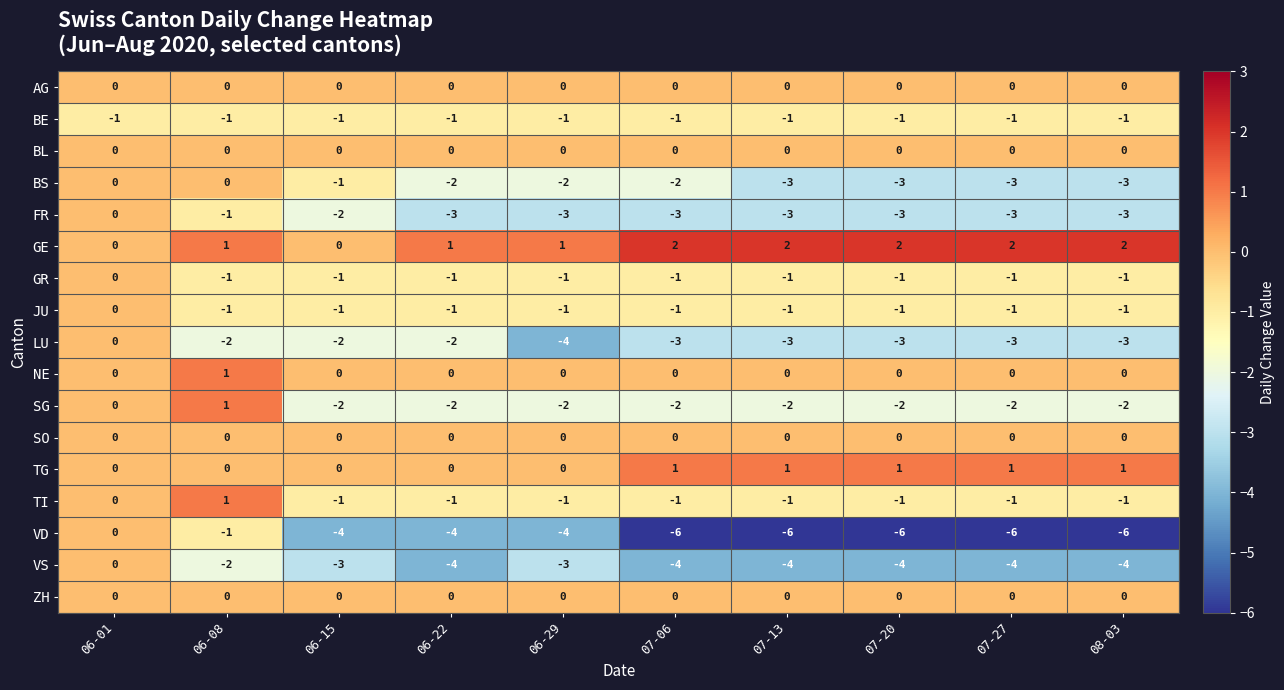

What is the sum of the LU values at 07-06 and 08-03?

-6